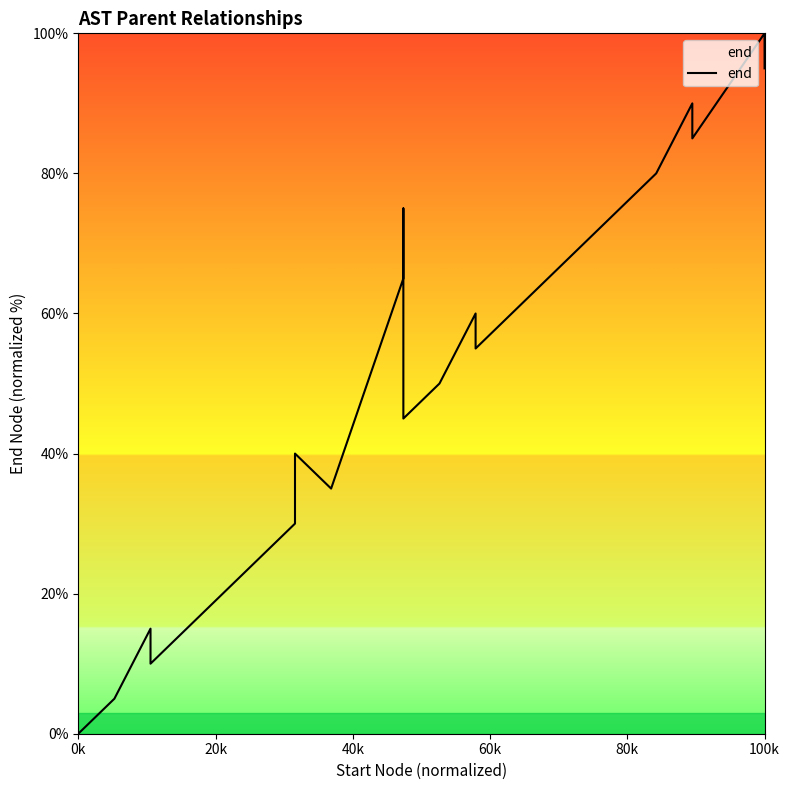

Reading left to right, extract all data points from this chart.

0.0	5.0	15.0	10.0	25.0	30.0	40.0	35.0	65.0	75.0	45.0	50.0	60.0	55.0	70.0	80.0	90.0	85.0	100.0	95.0